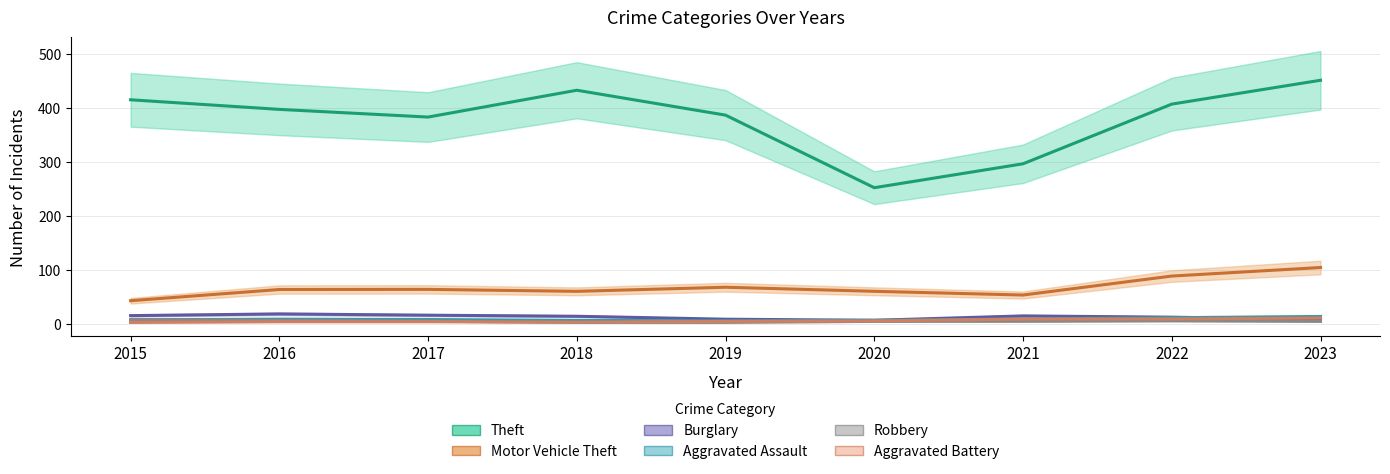

The Theft series shows 275 at 2022. True or false?

False